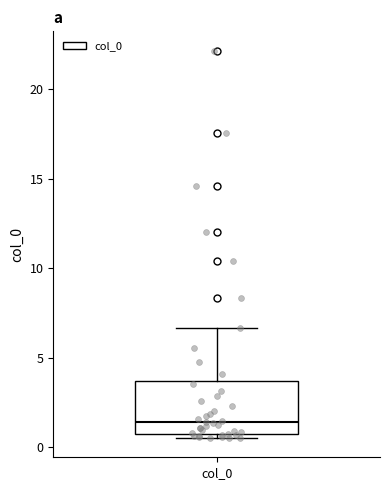

Transcribe this box plot: give where the median line is, the range the box spans, and where the two whiskers end, as read against the y-axis. The values are not printed on the chart, so give them approximately, as read against the axis.

median 1.5, box 0.5 to 3.5, whiskers 0.5 (just below the box's lower edge) to 6.5